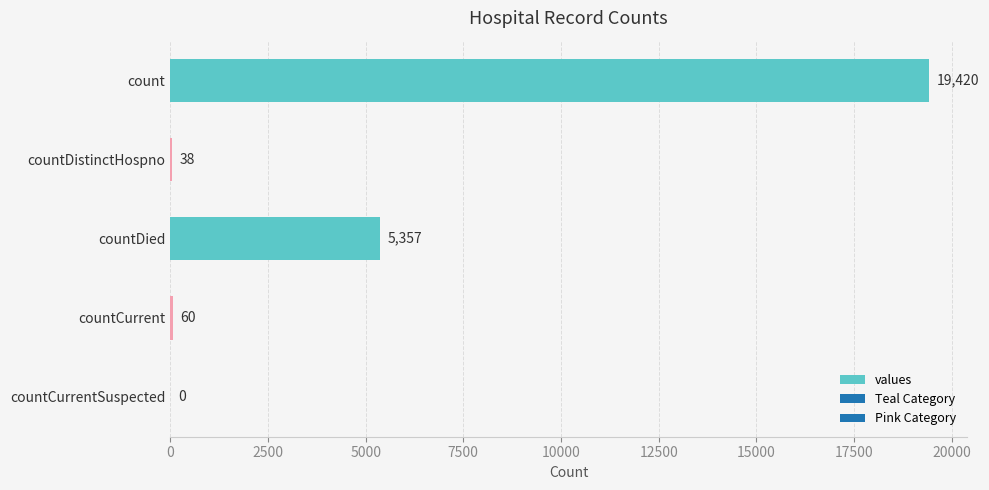

Which label corresponds to the largest value in the chart?

count